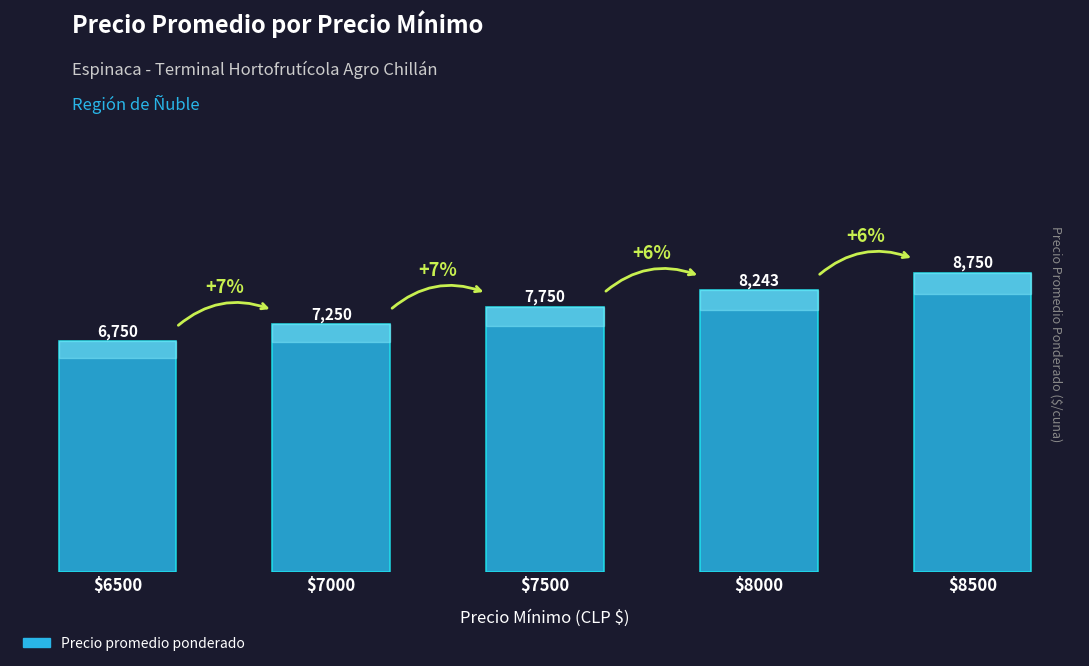

At which label is the value closest to 7750?

$7500